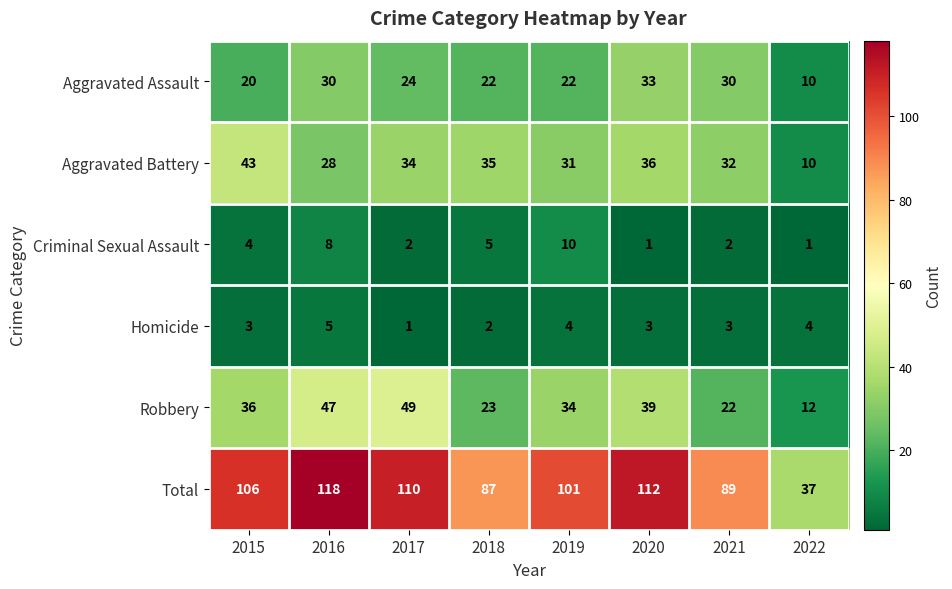

Where is Total nearest to the value 77?

2018